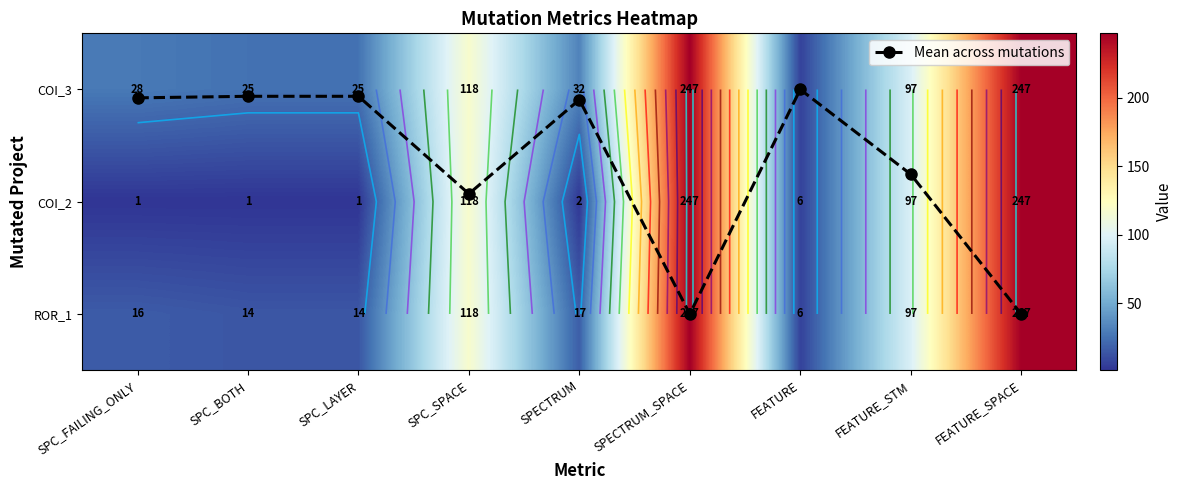

The ROR_1 series shows 3.6 at FEATURE. True or false?

False